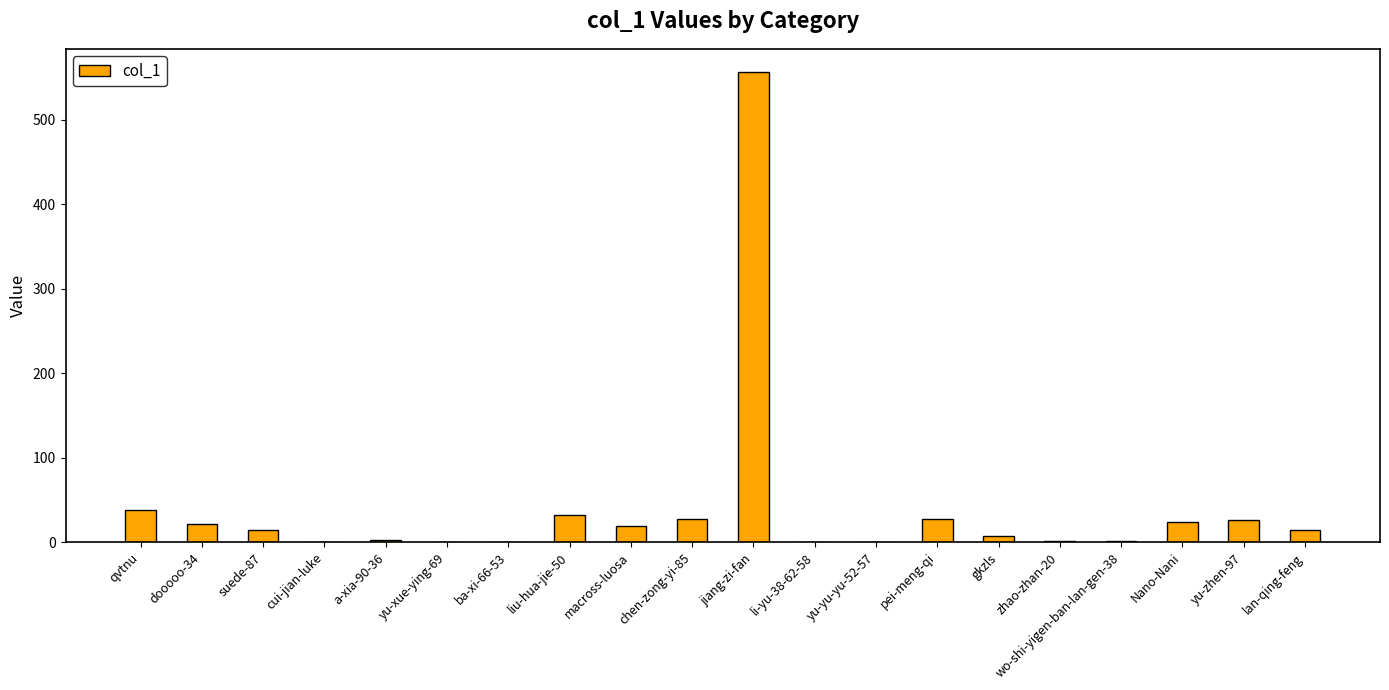

What is the average value?

41